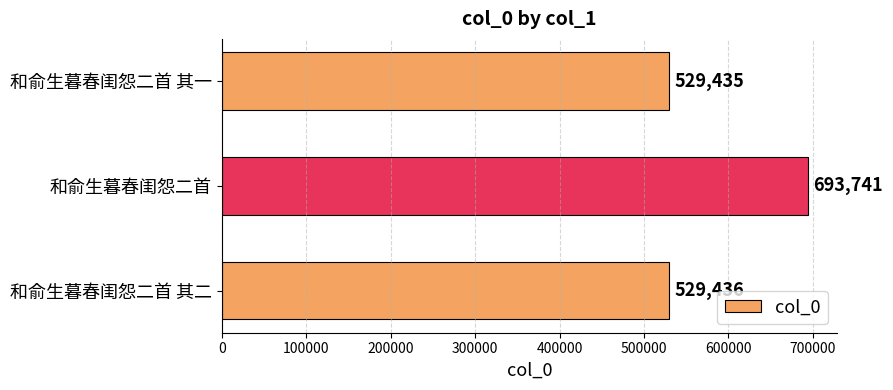

What is the sum of all values?

1752612